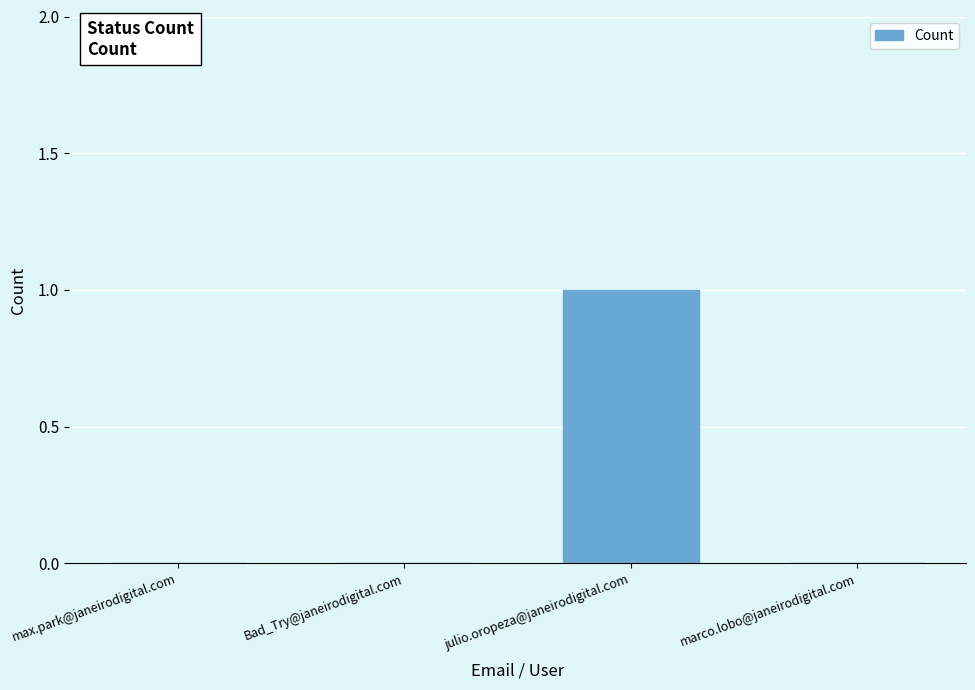

What is the change in value from max.park@janeirodigital.com to julio.oropeza@janeirodigital.com?

+1